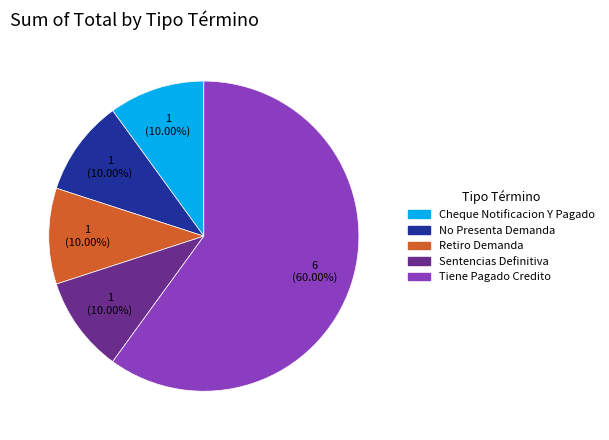

Which category accounts for the majority?

Tiene Pagado Credito